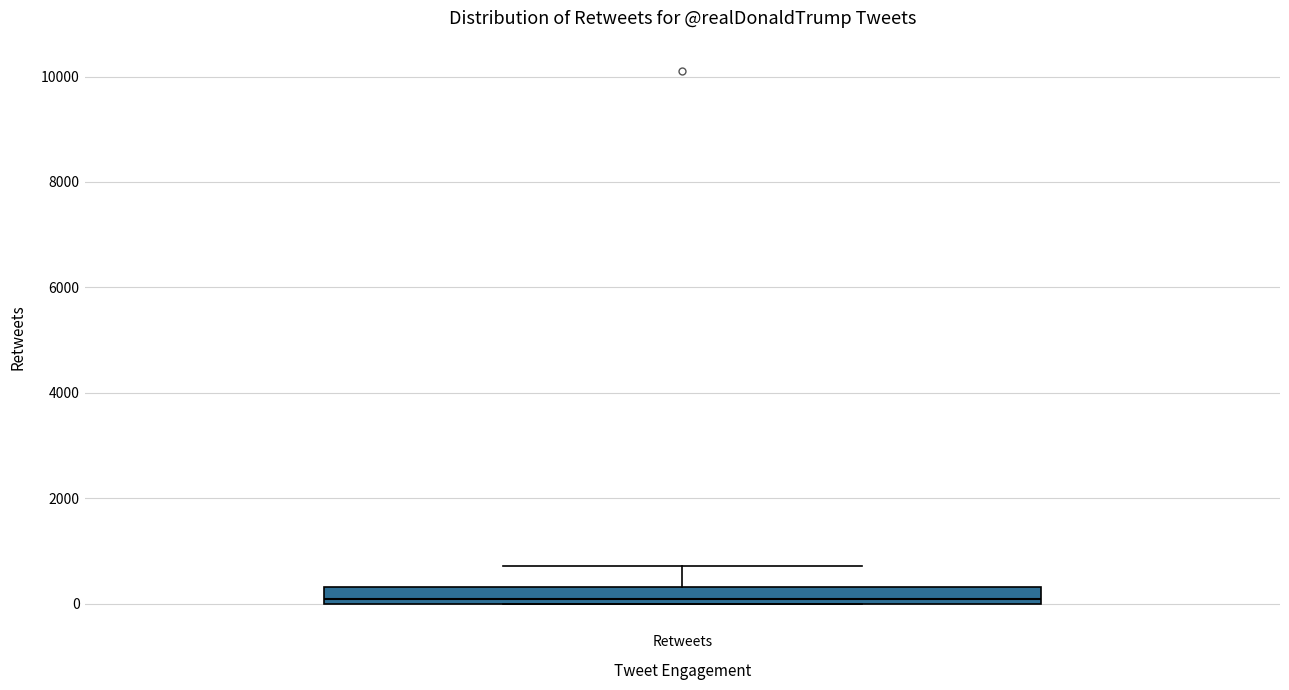

Where is the lower edge of the box for Retweets on the y-axis? The values are not printed on the chart, so give them approximately, as read against the axis.

0